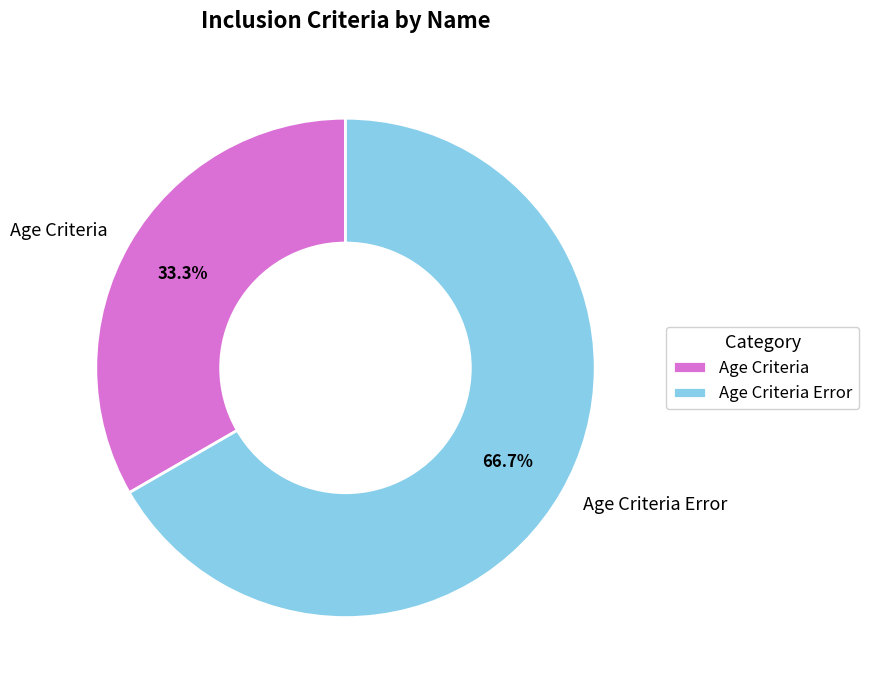

Rank the categories by value from lowest to highest.

Age Criteria, Age Criteria Error